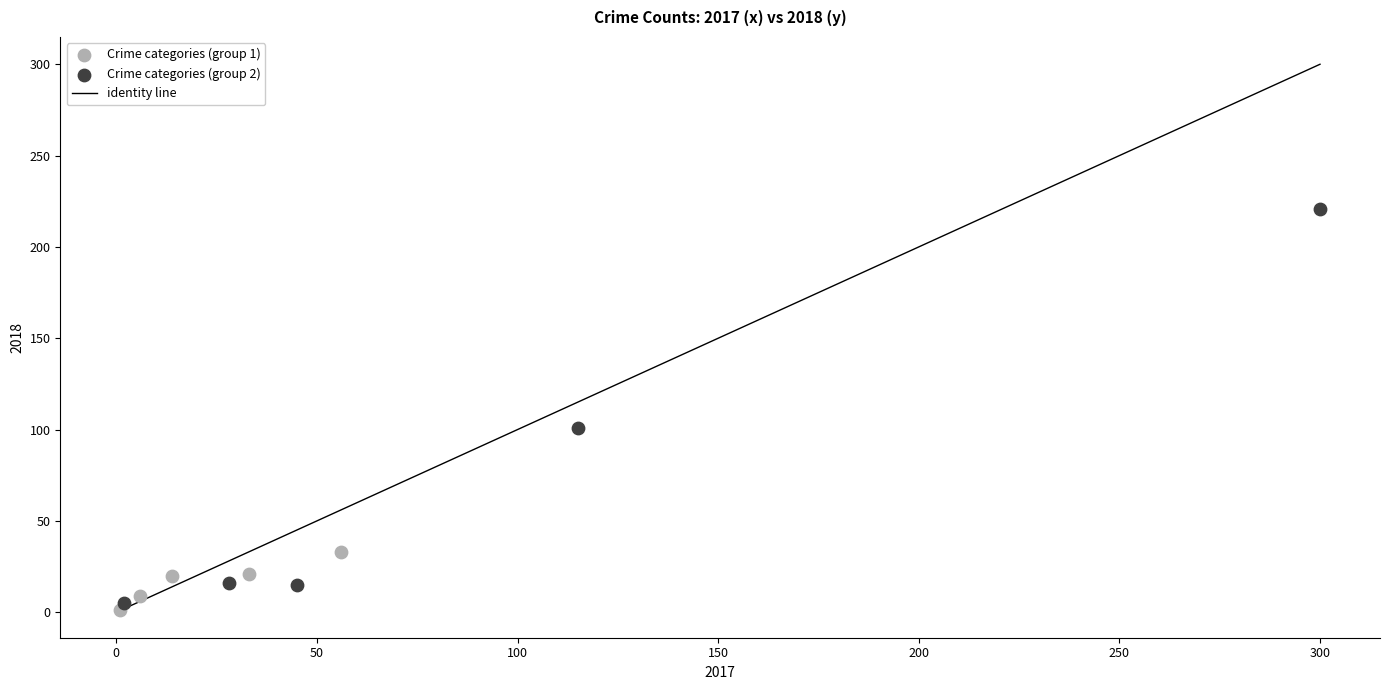

Which series has the widest spread of Y values?

Crime categories (group 2)